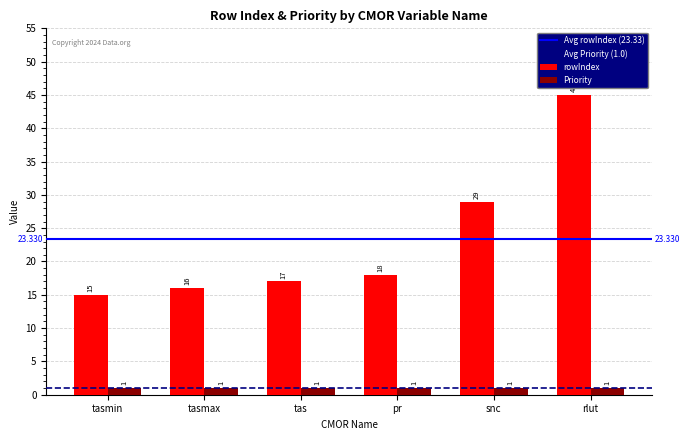

What is the maximum value shown in the chart?

45